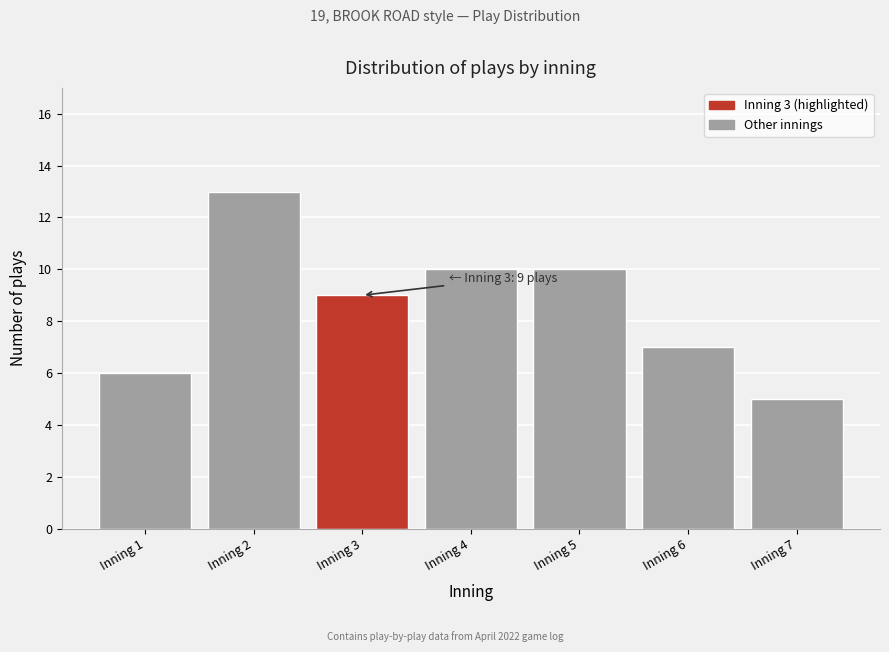

Reading left to right, list all the values displayed in this chart.

6	13	9	10	10	7	5